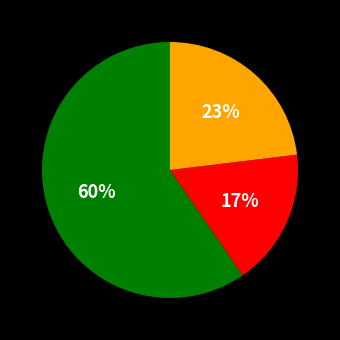

Is there a majority slice in this chart?

Yes